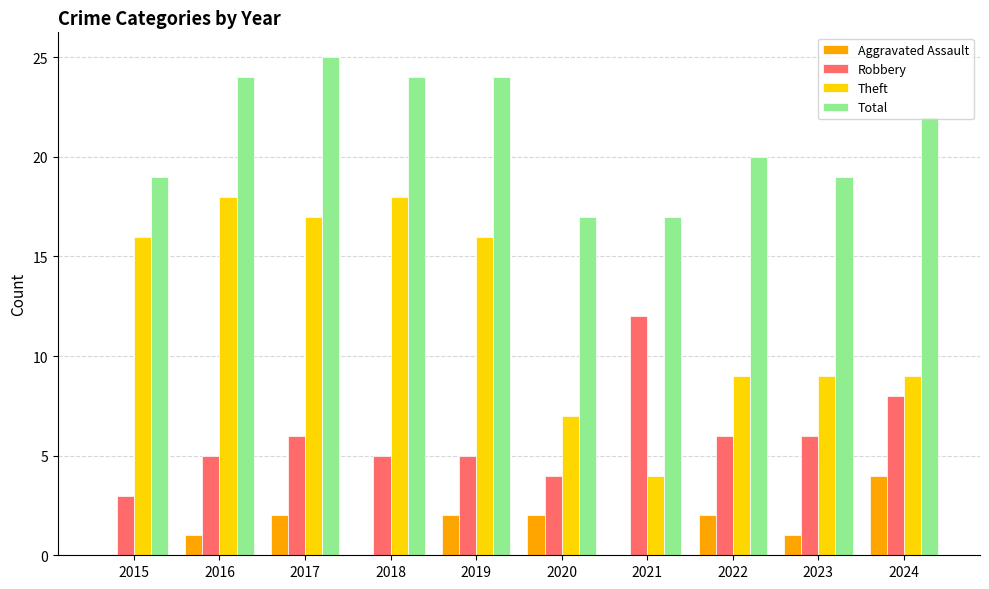

What is the average value of the Robbery series?

6